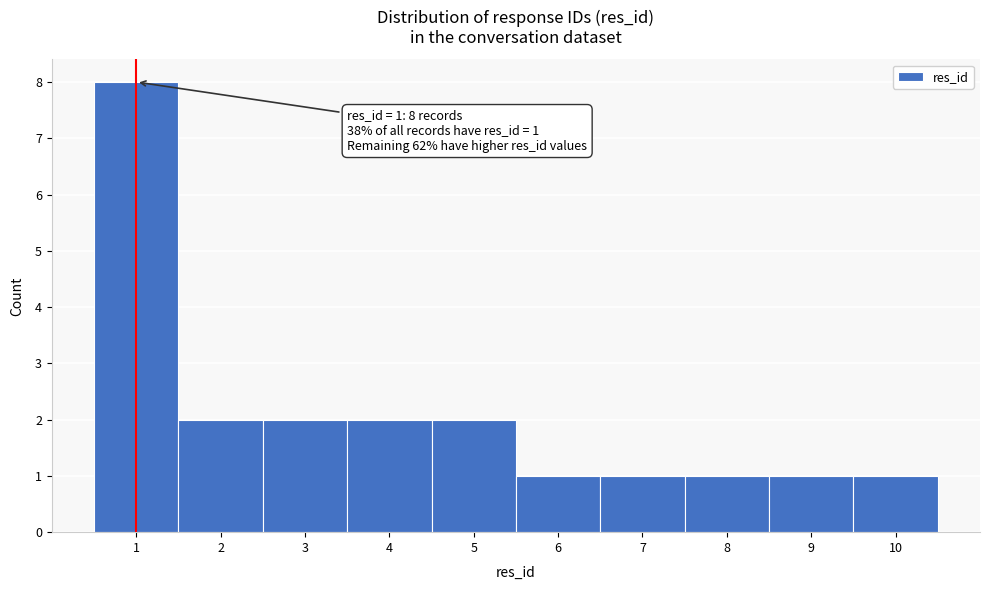

Which range on the x-axis has the tallest bar?

0.5 to 1.5